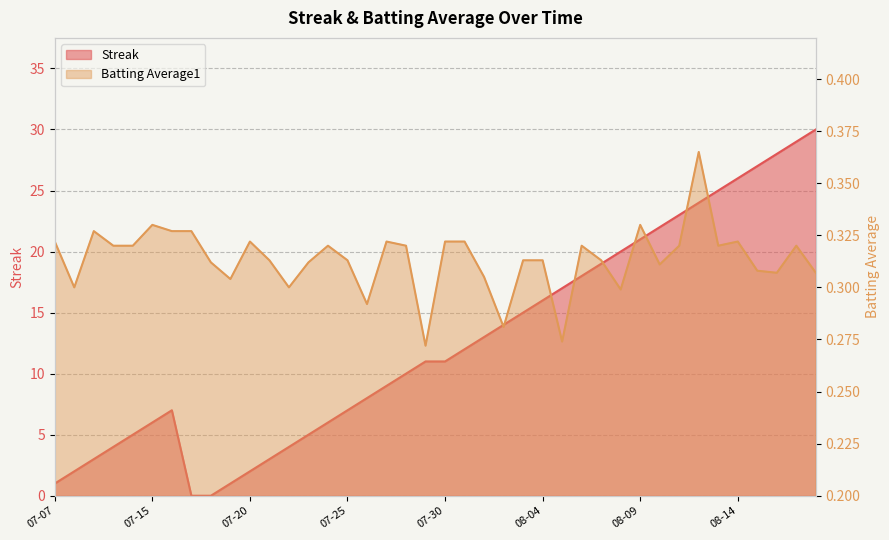

True or false: Streak has a value of 11.0 at 2010-08-12.

False